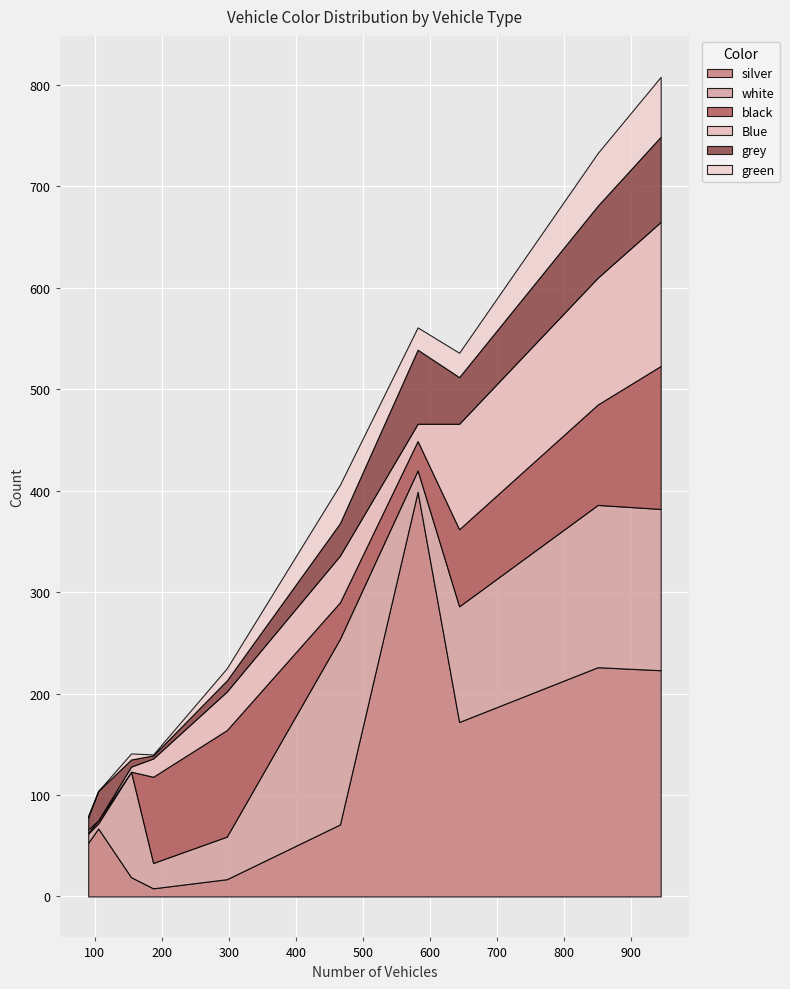

What is the highest value of the silver series?

399